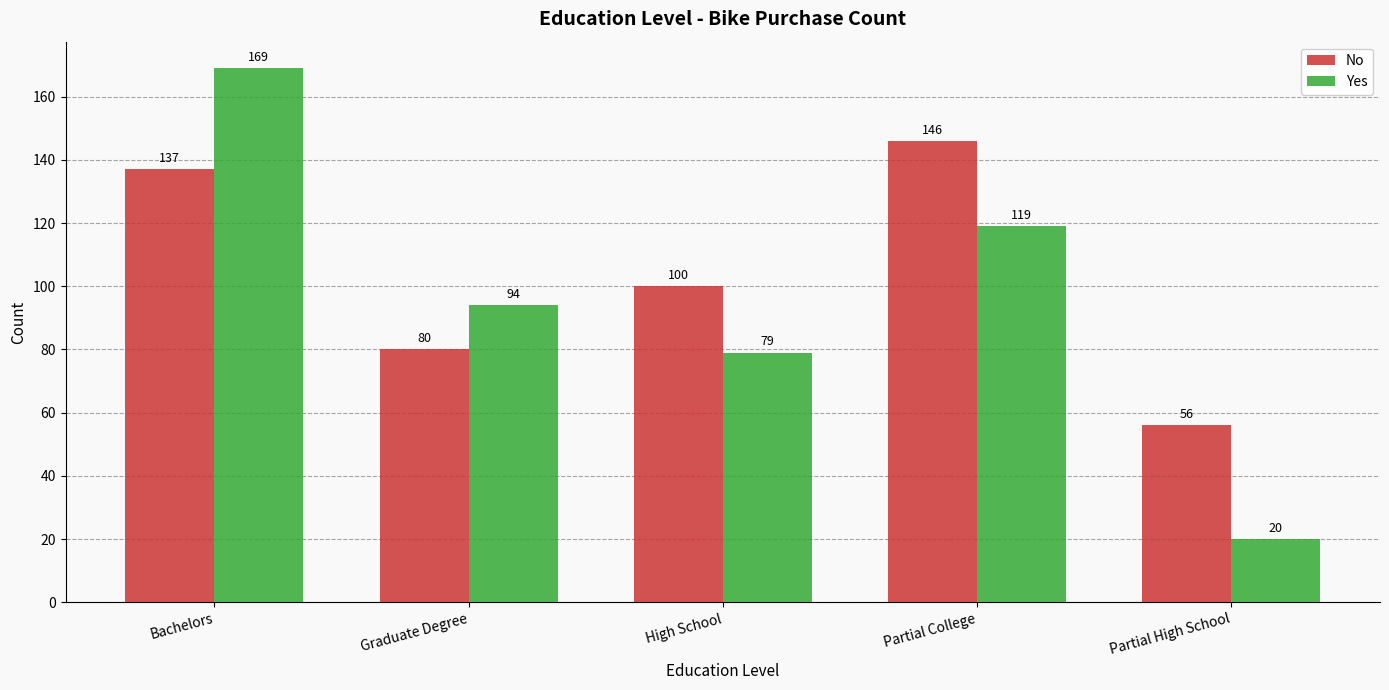

What is the value of the Yes bar at the 3rd from the left?

79